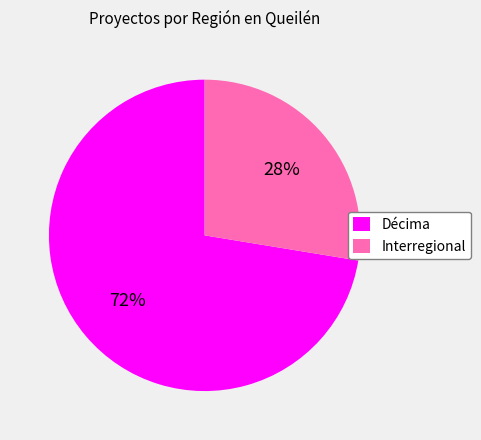

Count the number of slices in the pie.

2